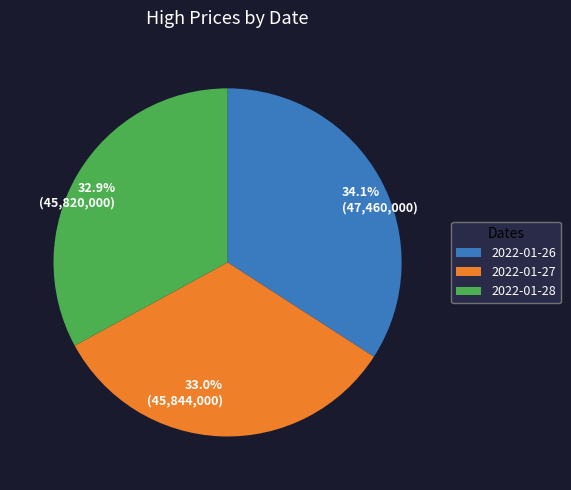

What portion of the pie excludes 34.1% (47,460,000)?

65.9%